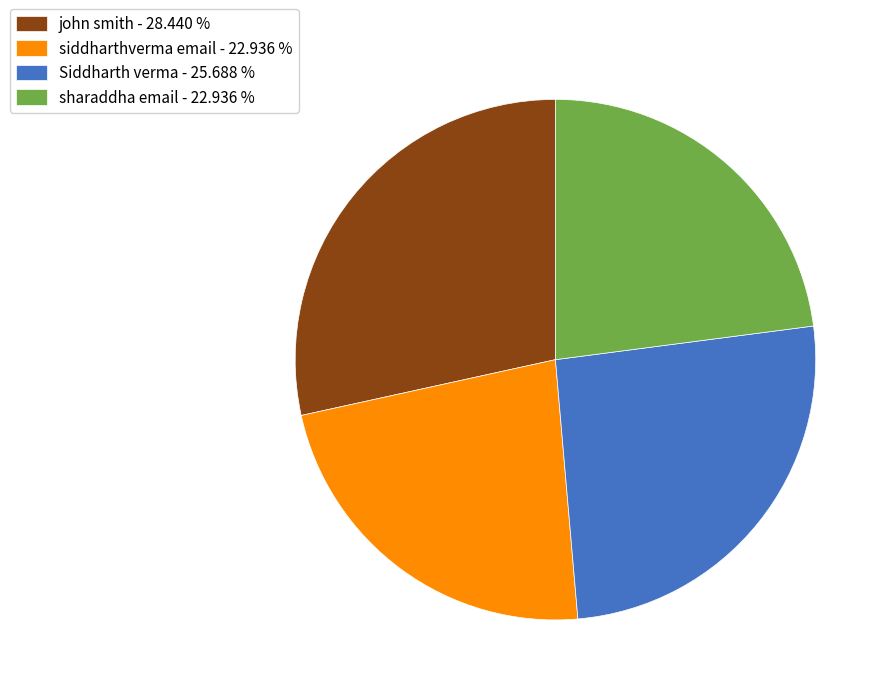

Approximately how many times larger is the value at siddharthverma email - 22.936 % compared to john smith - 28.440 %?

0.8